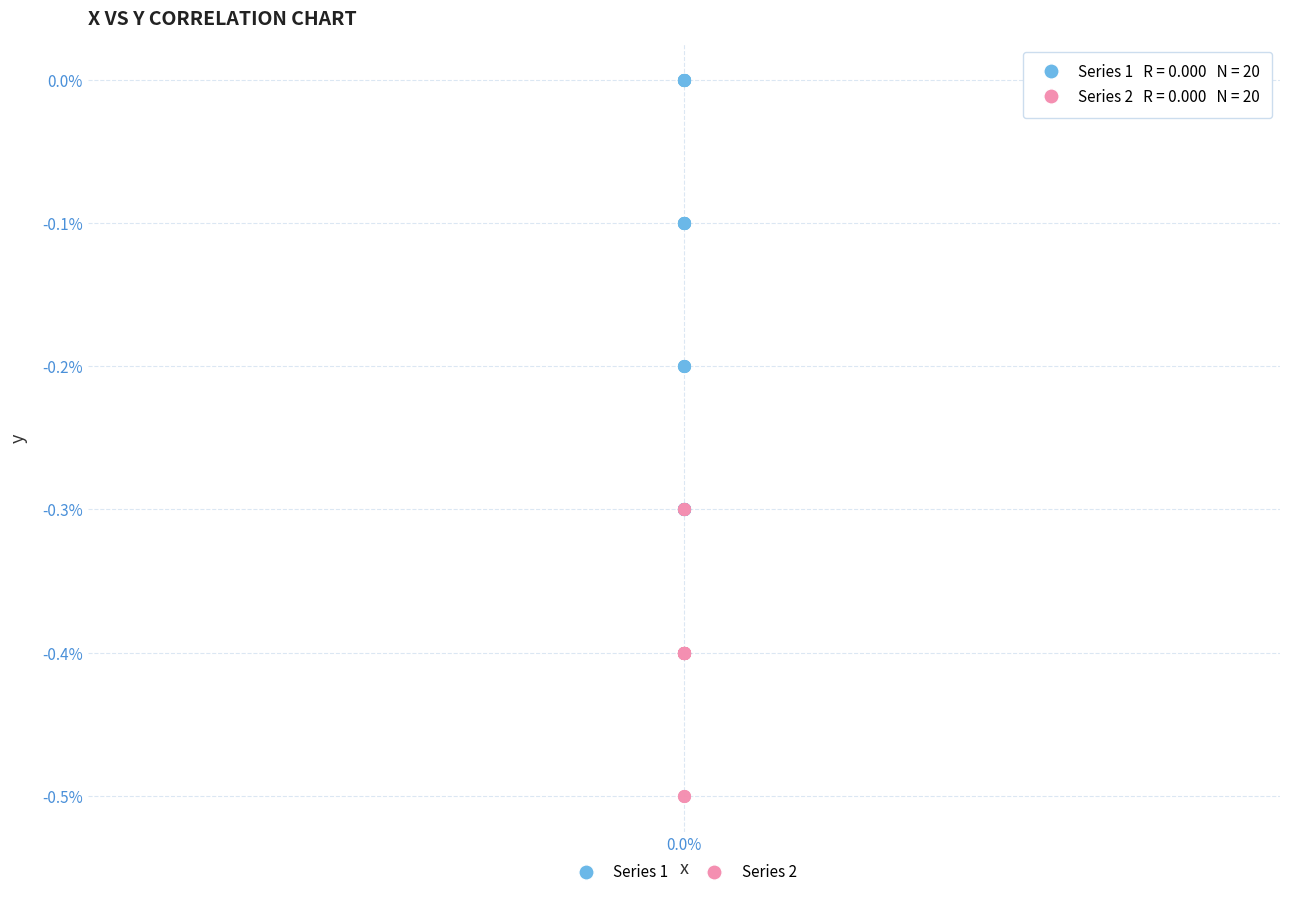

What are all the series names shown in the legend?

Series 1, Series 2